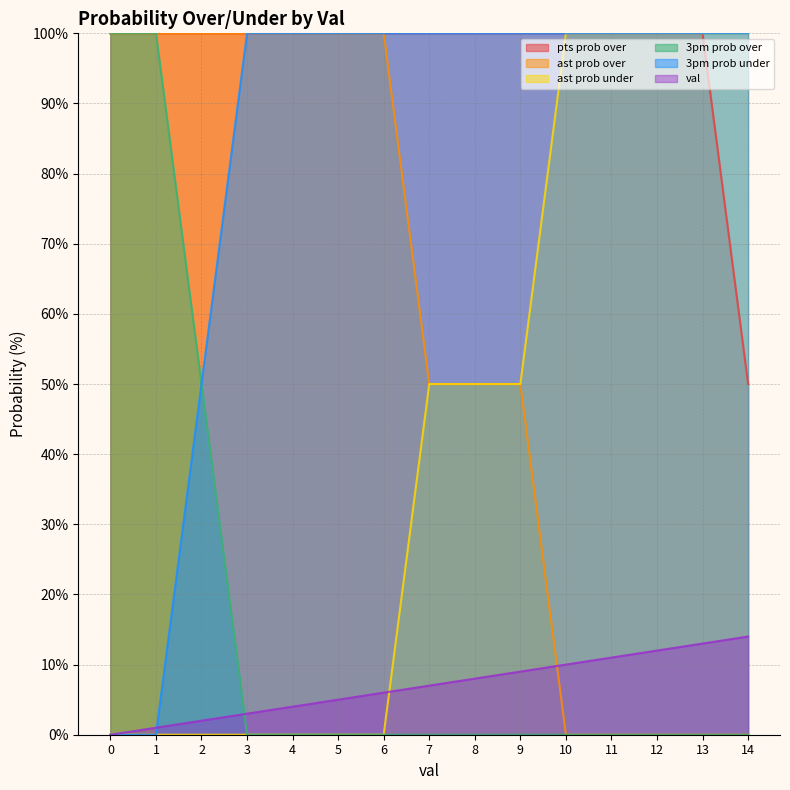

The value of 3pm prob under at 9 is 100. True or false?

True